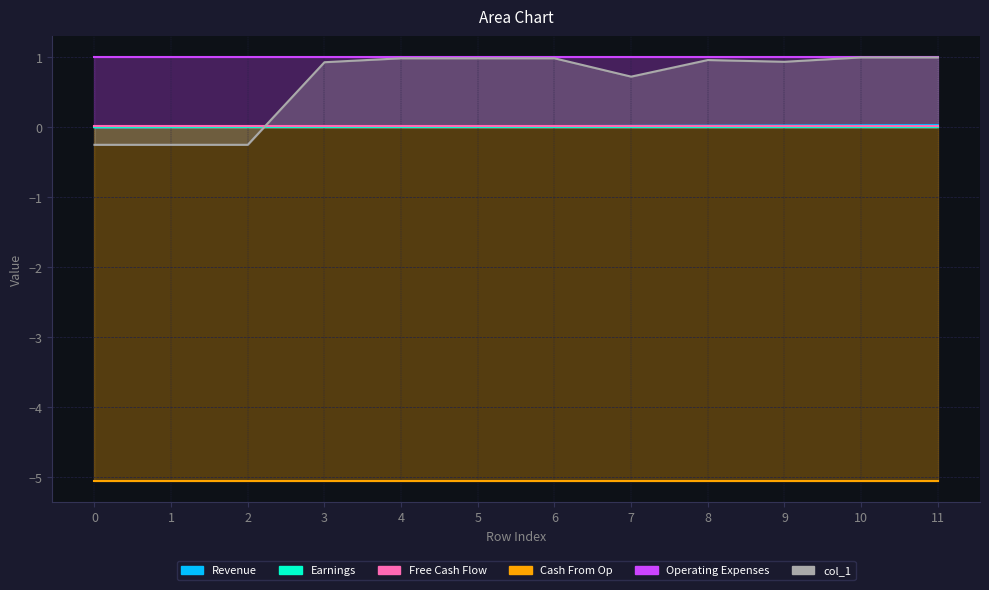

Reading left to right, transcribe all the data shown in this chart.

col_40: 0.0	0.0	0.0	0.0	0.0	0.0	0.0	0.0	0.0	0.0	0.0	0.0
col_9: 0.0	0.0	0.0	0.0	0.0	0.0	0.0	0.0	0.0	0.0	0.0	0.0
col_10: 0.0	0.0	0.0	0.0	0.0	0.0	0.0	0.0	0.0	0.0	0.0	0.0
col_11: -5.1	-5.1	-5.1	-5.1	-5.1	-5.1	-5.1	-5.1	-5.1	-5.1	-5.1	-5.1
col_35: 1.0	1.0	1.0	1.0	1.0	1.0	1.0	1.0	1.0	1.0	1.0	1.0
col_1: -0.2	-0.2	-0.2	0.9	1.0	1.0	1.0	0.7	1.0	0.9	1.0	1.0